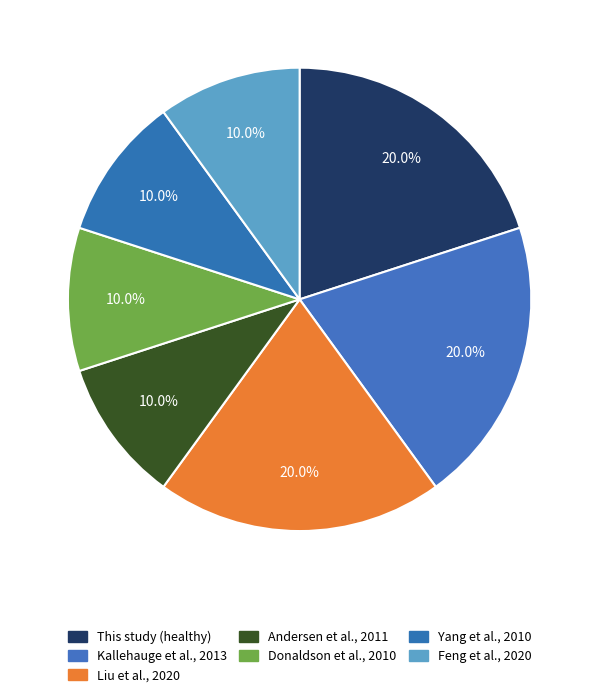

Does Liu et al., 2020 represent more than half of the total?

No